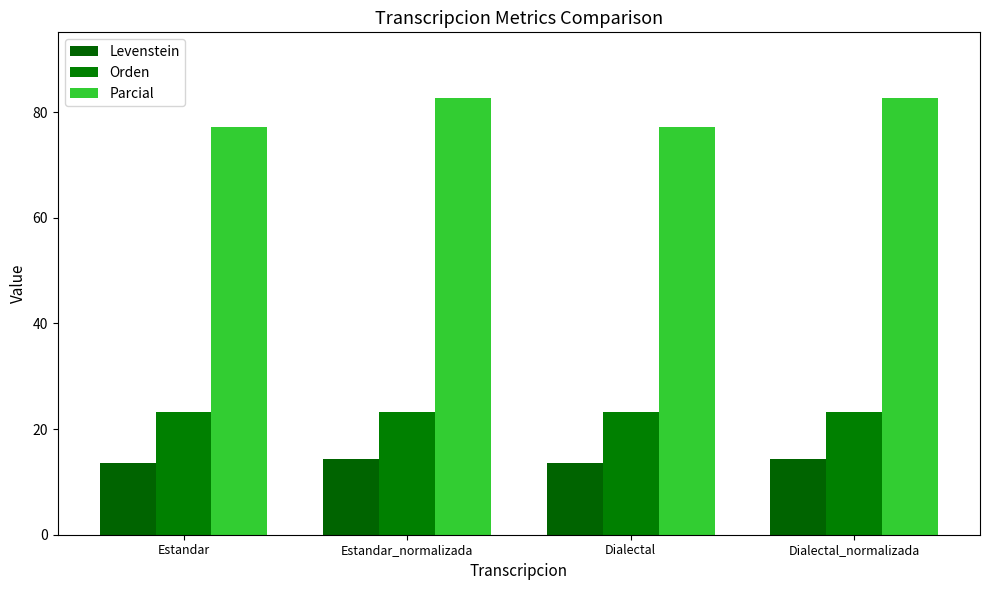

What is the difference between the second highest and second lowest values in the Levenstein series?

0.7